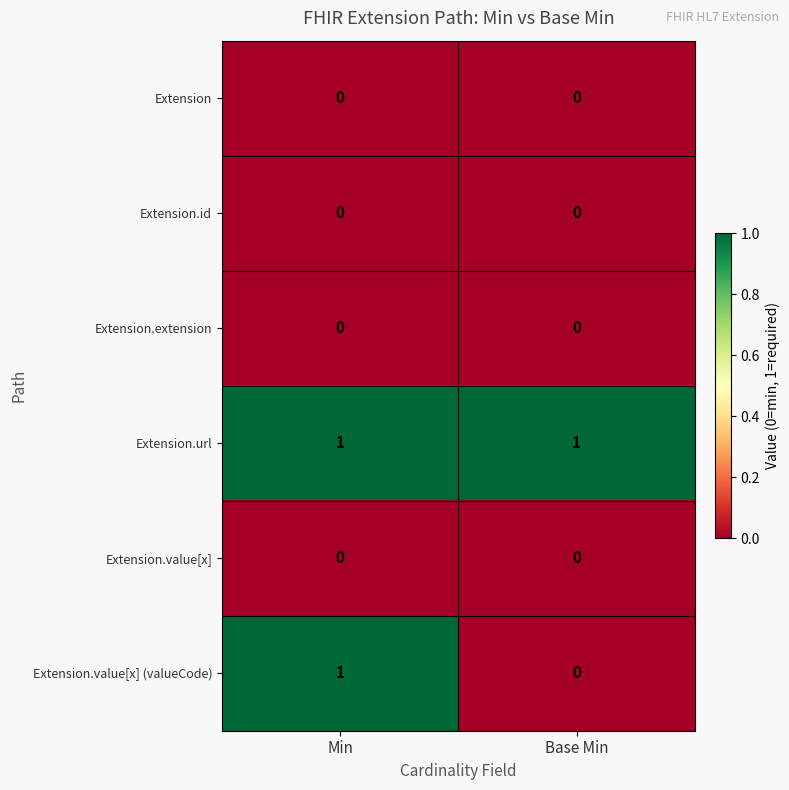

What is the total value across all series at Min?

2